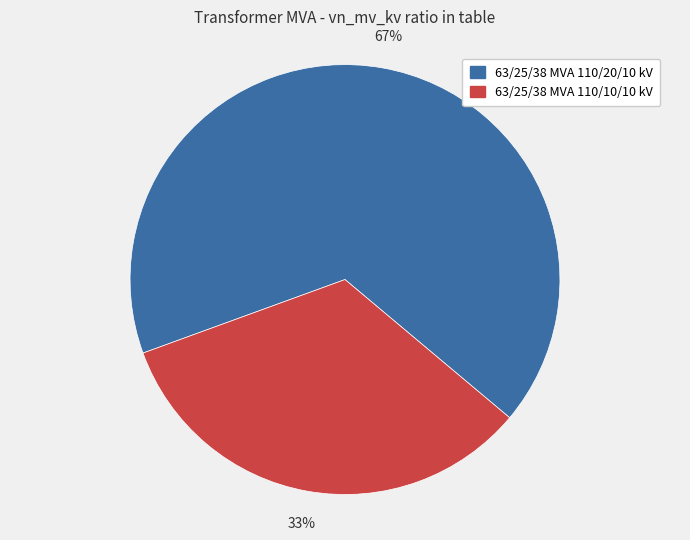

Do 63/25/38 MVA 110/20/10 kV and 63/25/38 MVA 110/10/10 kV together represent more than half of the pie?

Yes